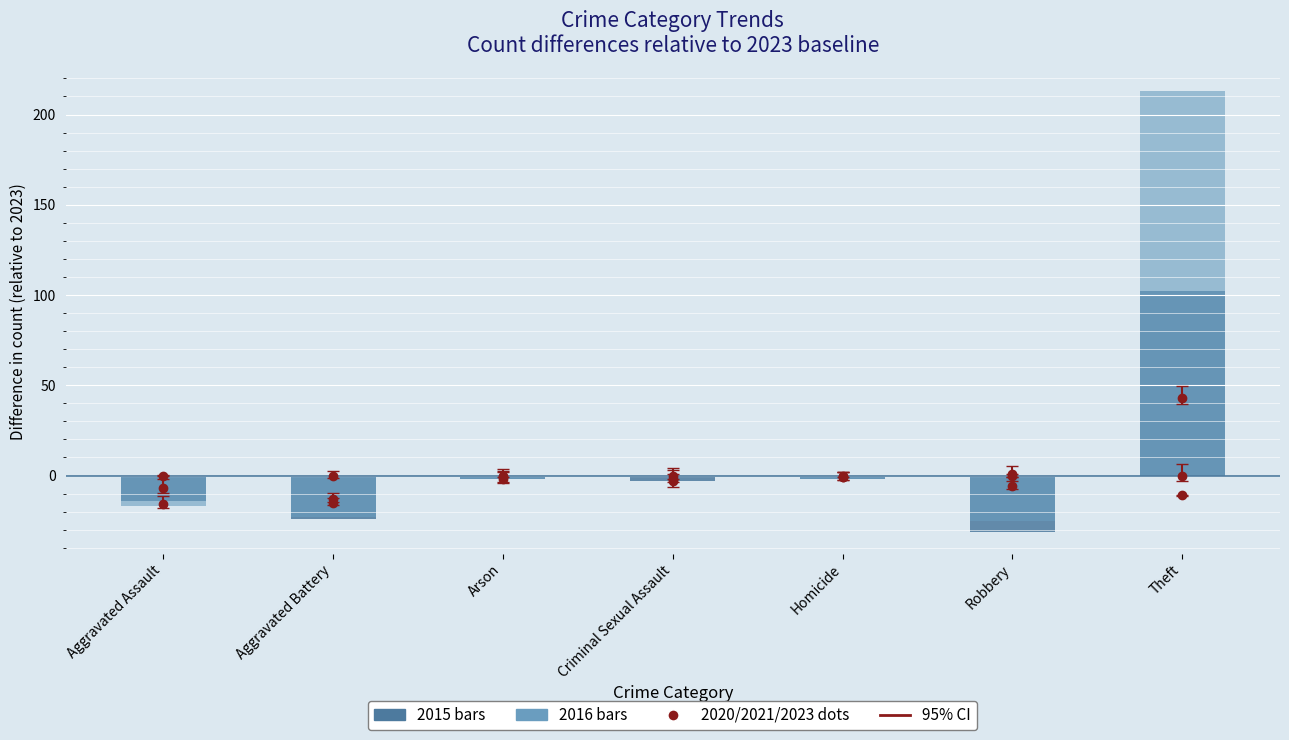

The value of 2015 (relative) at Homicide is -3. True or false?

False